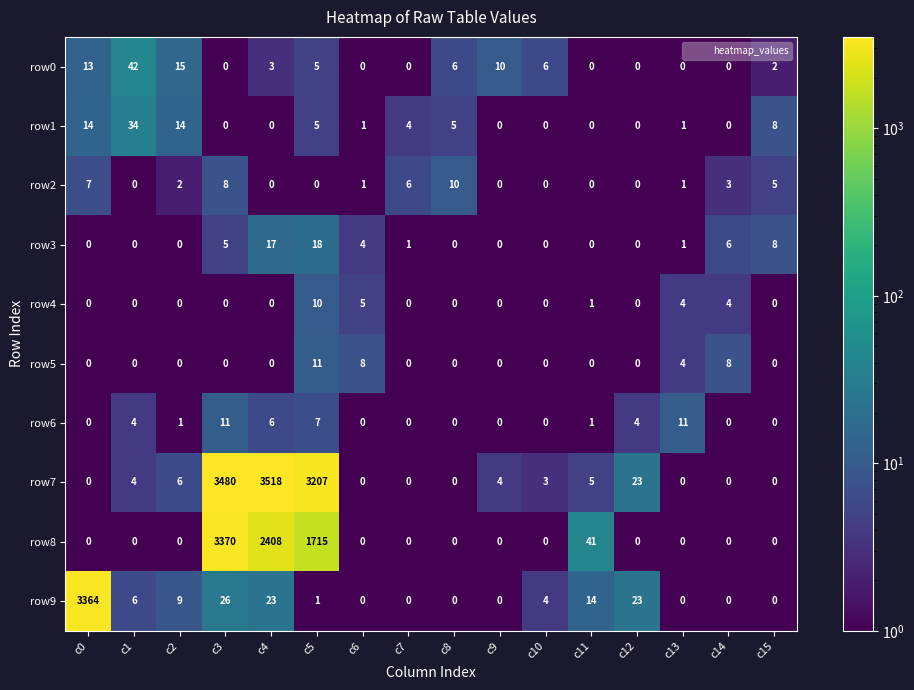

Count the row2 values in the range 0 to 6.

13